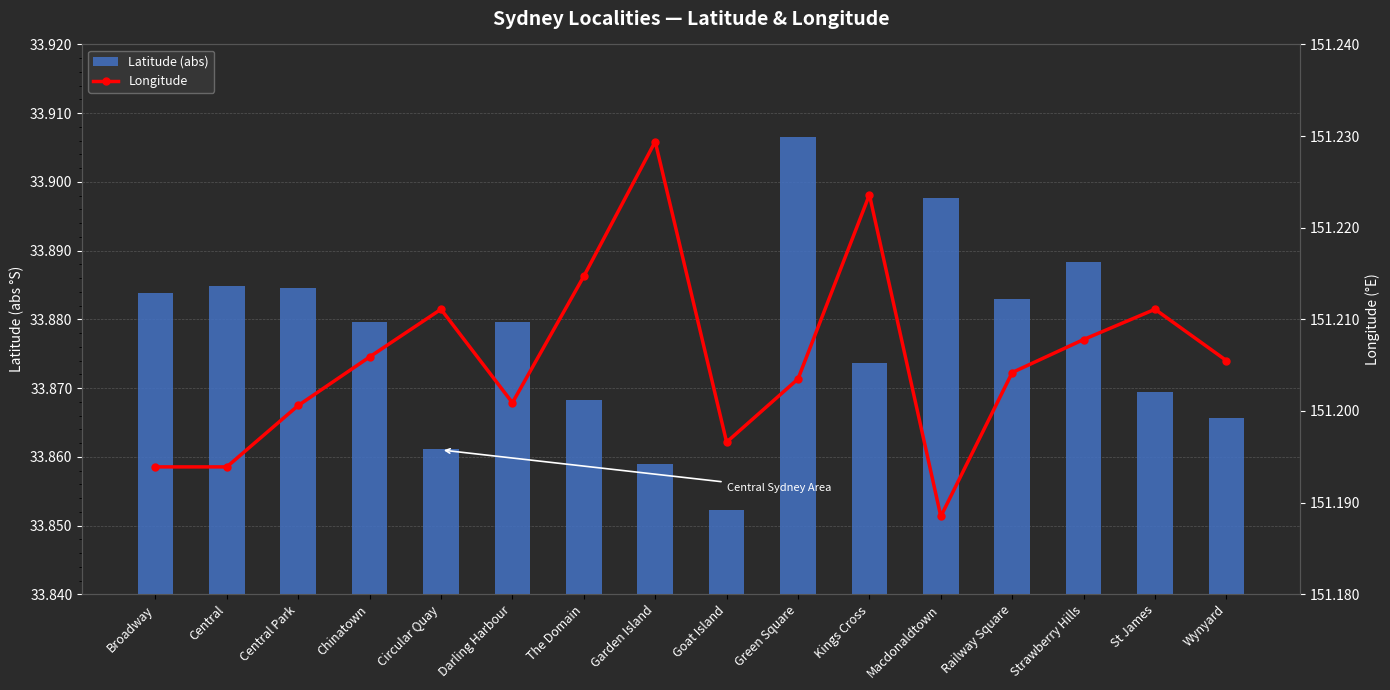

Reading right to left, list all the values displayed in this chart.

Latitude (abs): Wynyard=33.9	St James=33.9	Strawberry Hills=33.9	Railway Square=33.9	Macdonaldtown=33.9	Kings Cross=33.9	Green Square=33.9	Goat Island=33.9	Garden Island=33.9	The Domain=33.9	Darling Harbour=33.9	Circular Quay=33.9	Chinatown=33.9	Central Park=33.9	Central=33.9	Broadway=33.9
Longitude: Wynyard=151.2	St James=151.2	Strawberry Hills=151.2	Railway Square=151.2	Macdonaldtown=151.2	Kings Cross=151.2	Green Square=151.2	Goat Island=151.2	Garden Island=151.2	The Domain=151.2	Darling Harbour=151.2	Circular Quay=151.2	Chinatown=151.2	Central Park=151.2	Central=151.2	Broadway=151.2